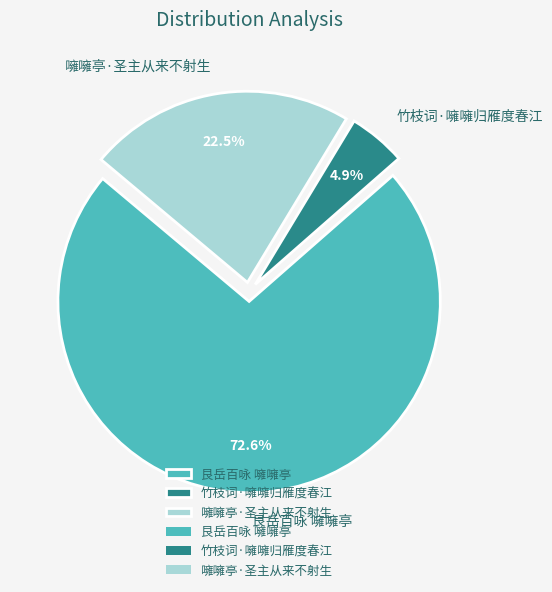

What is the ratio of the value at 噰噰亭·圣主从来不射生 to the value at 竹枝词·噰噰归雁度春江?

4.6